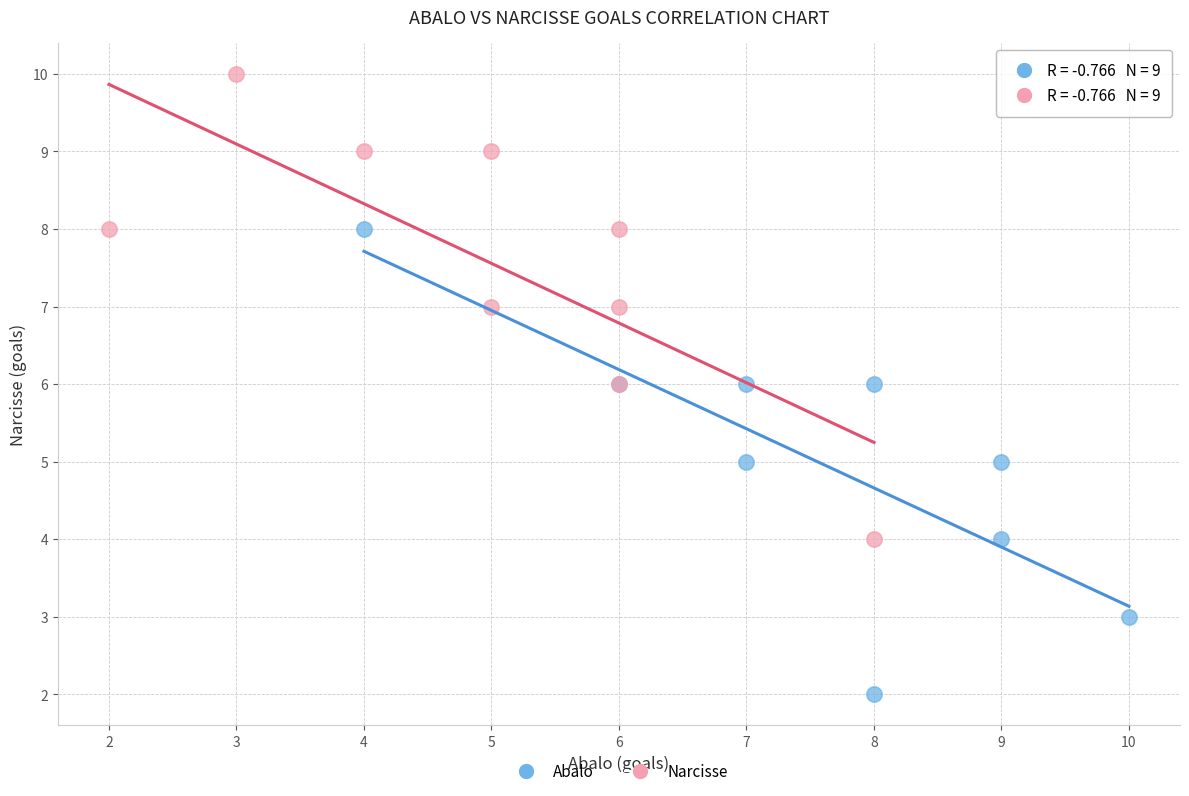

What are all the series names shown in the legend?

Abalo, Narcisse